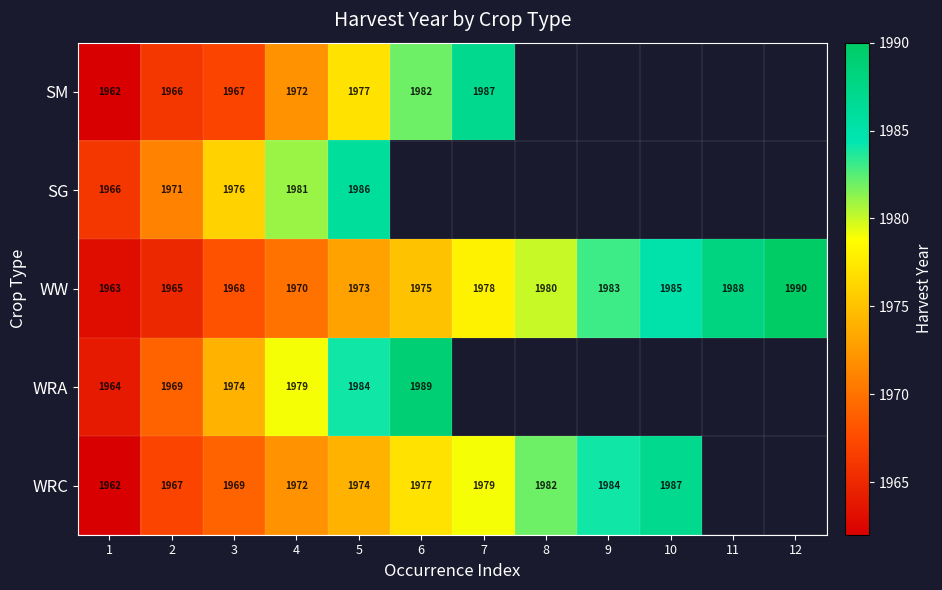

What is the maximum value for WW?

1990